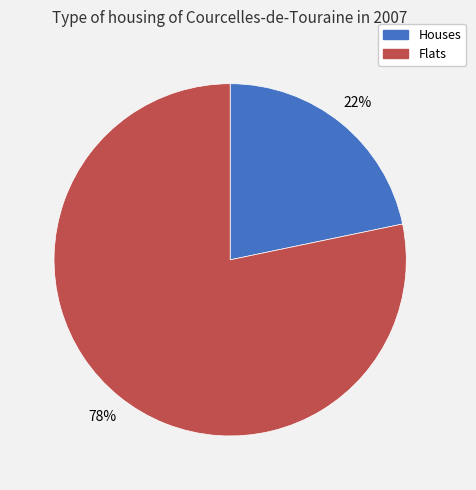

Do Flats and Houses together represent more than half of the pie?

Yes